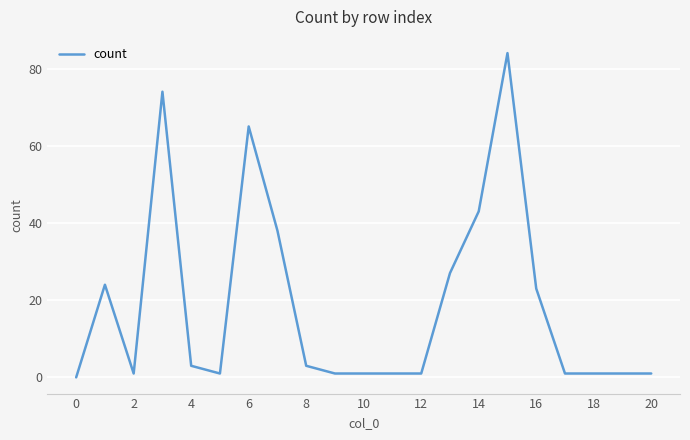

What is the greatest value displayed?

84